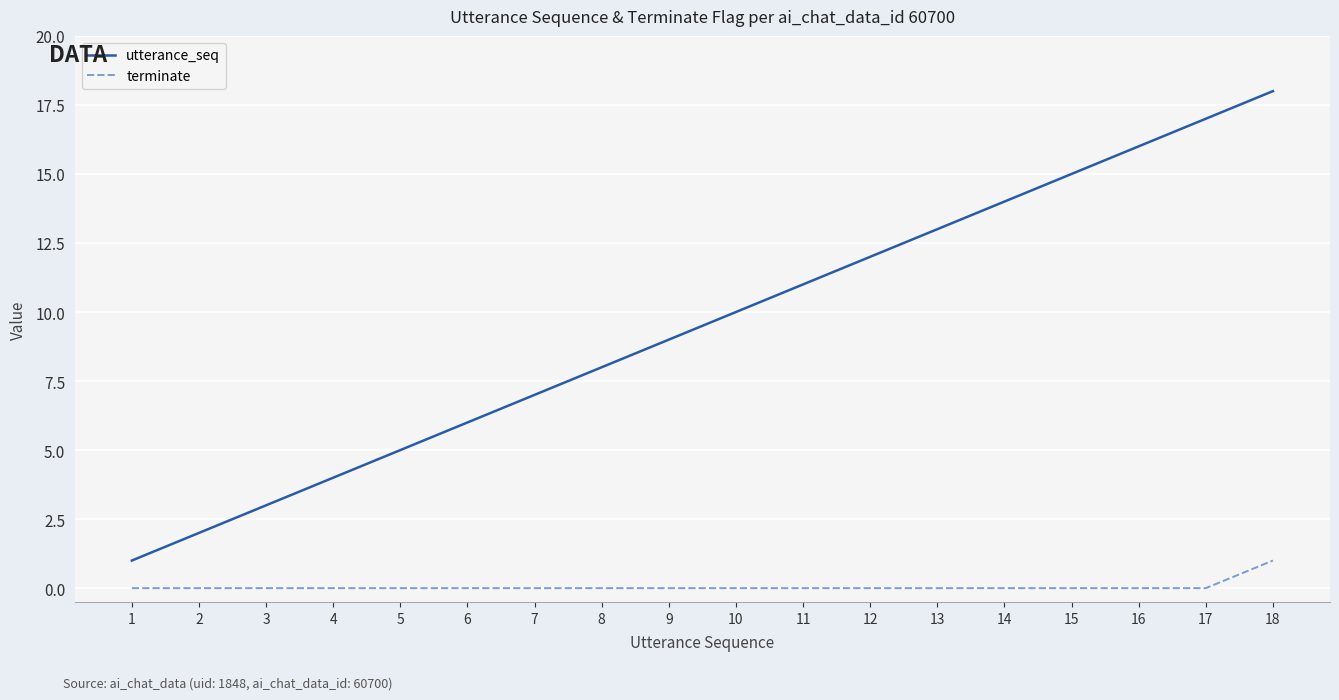

What is the total value across all series at 6?

6